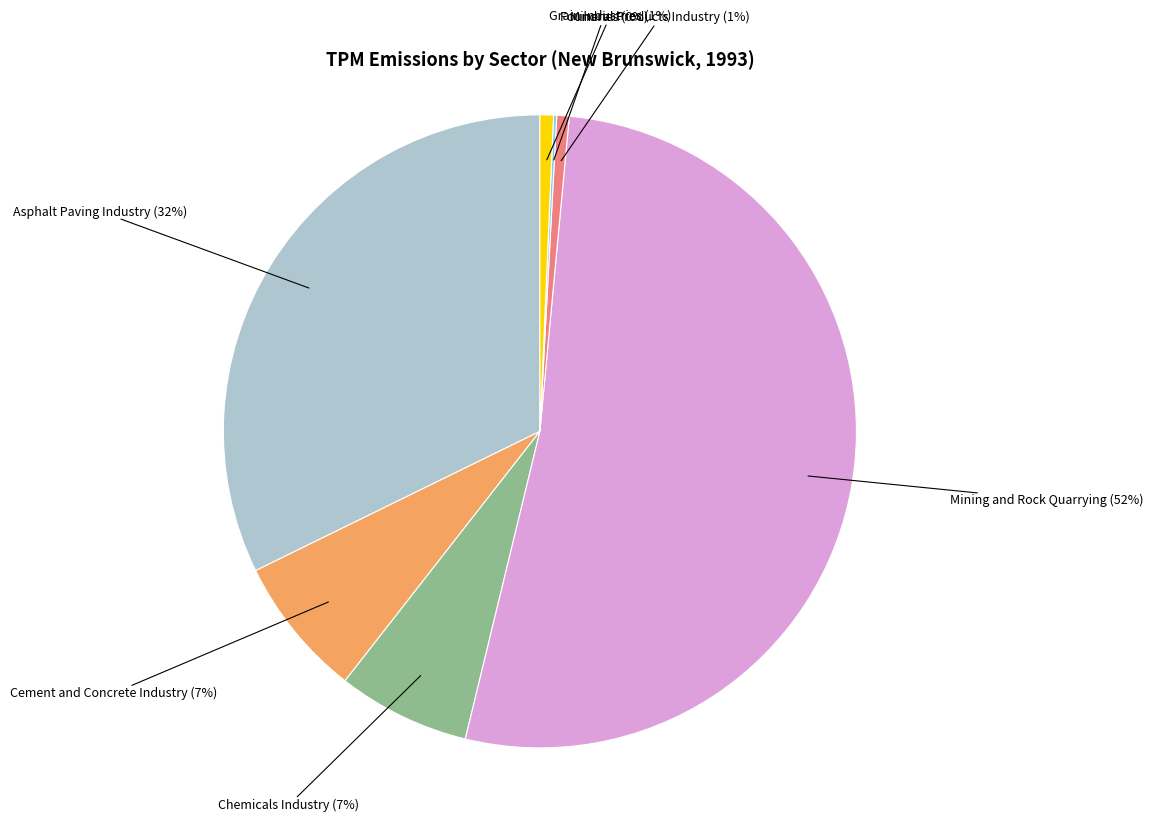

Which category has the biggest portion of the pie?

Mining and Rock Quarrying